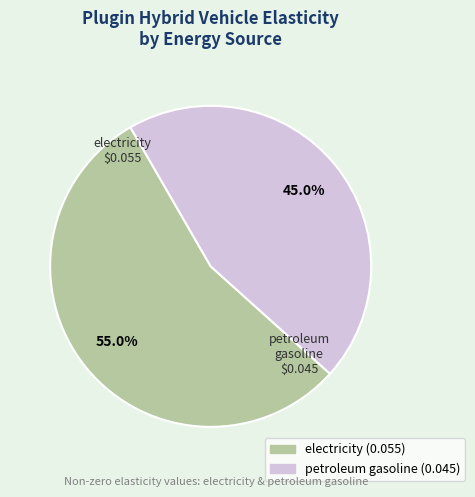

Which slice is the smallest?

petroleum gasoline